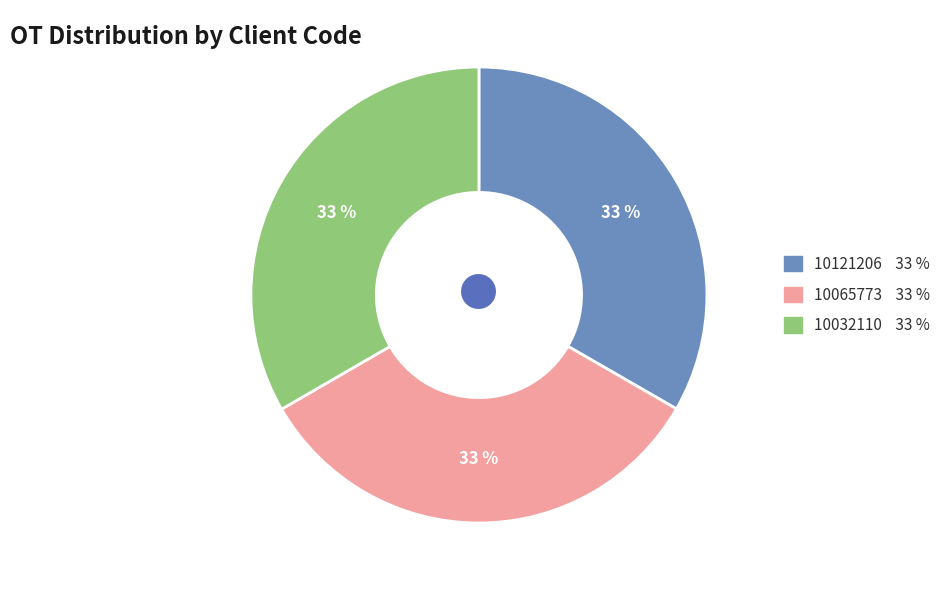

Is there any slice that represents more than half of the pie?

No